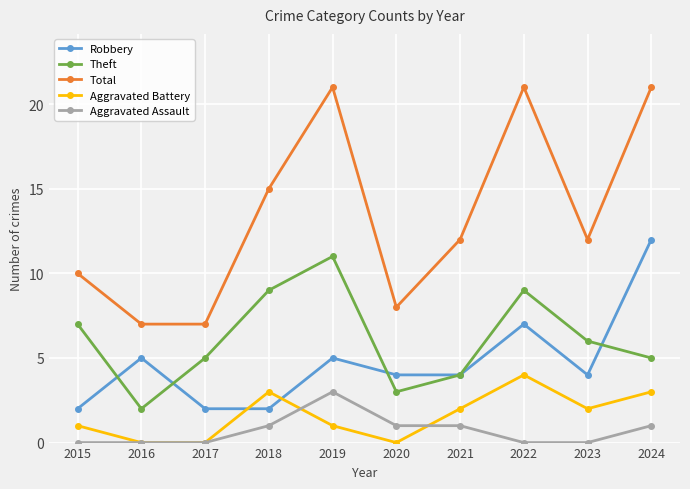

Which series has the widest spread of values?

Total